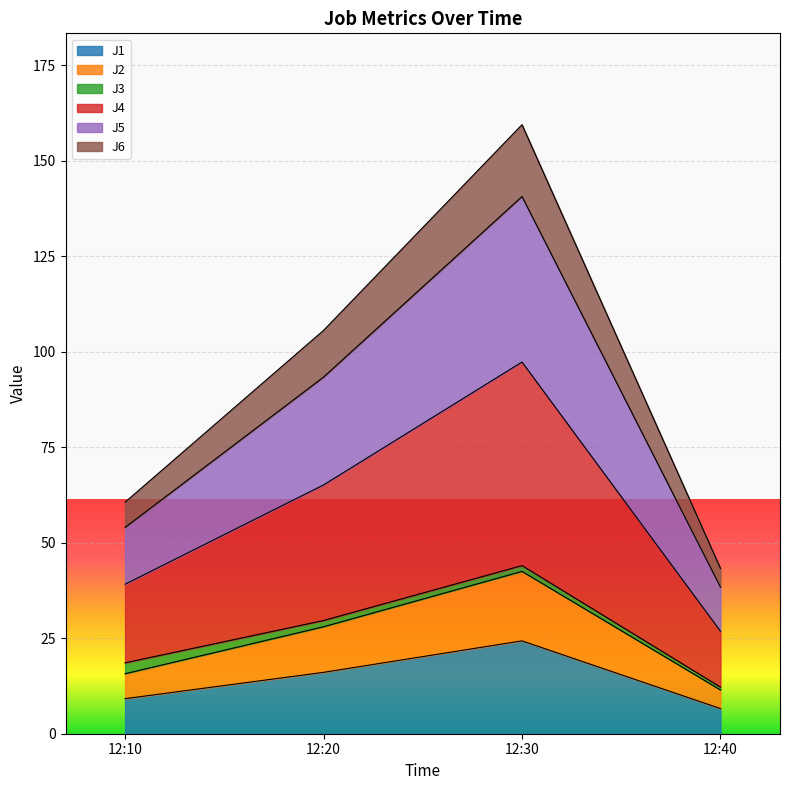

Does the chart display data point markers on the line(s)?

No